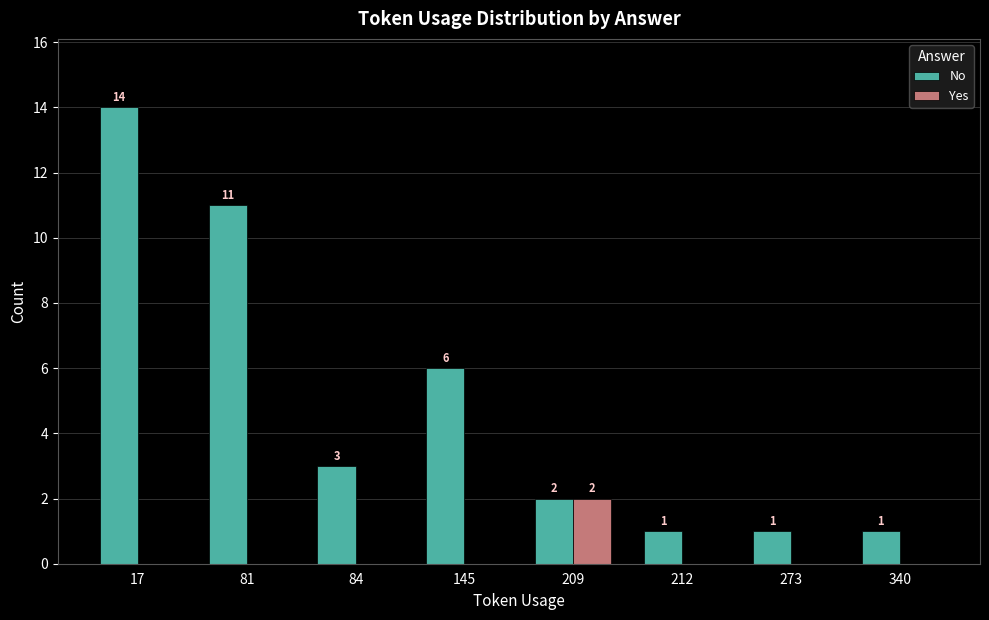

What is the sum of all No values?

39